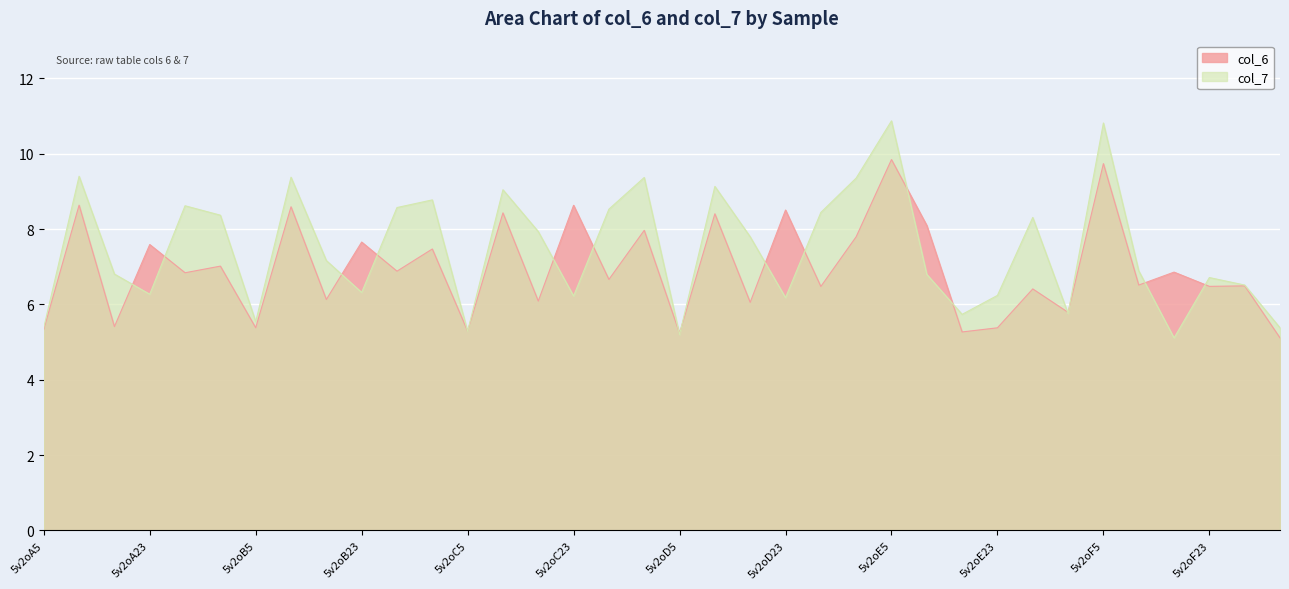

What is the average value of the col_6 series?

7.0